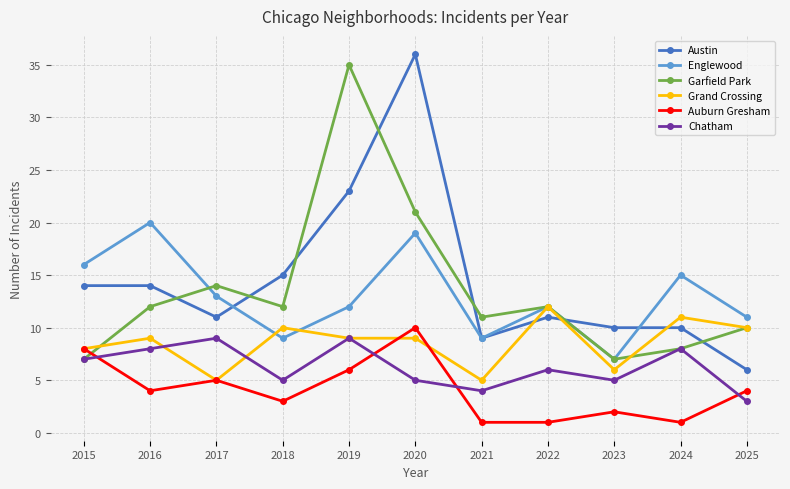

Count the Grand Crossing values in the range 6 to 10.

7